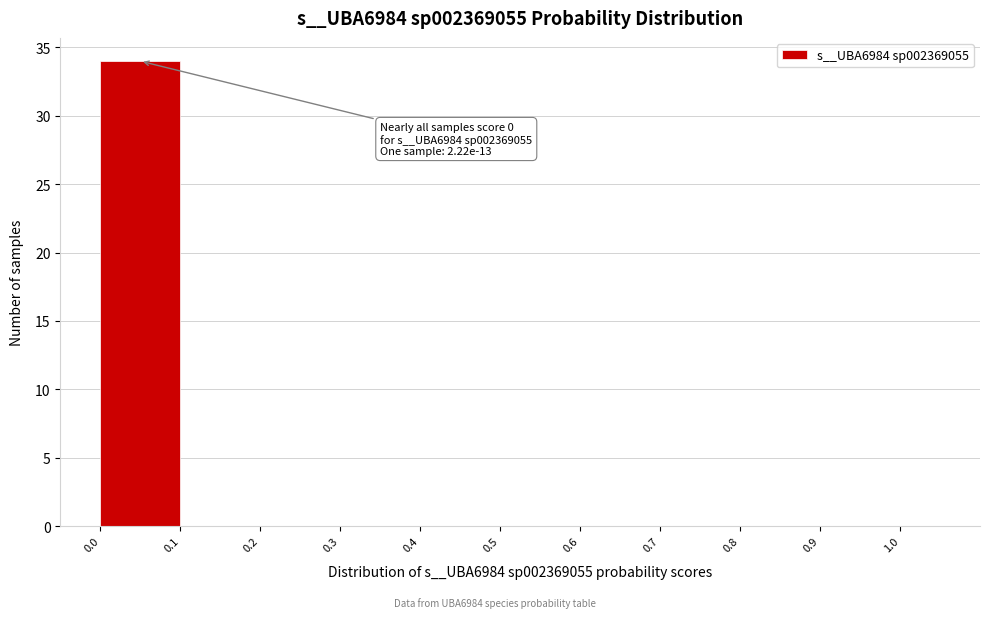

Which range on the x-axis has the tallest bar?

0.0 to 0.1